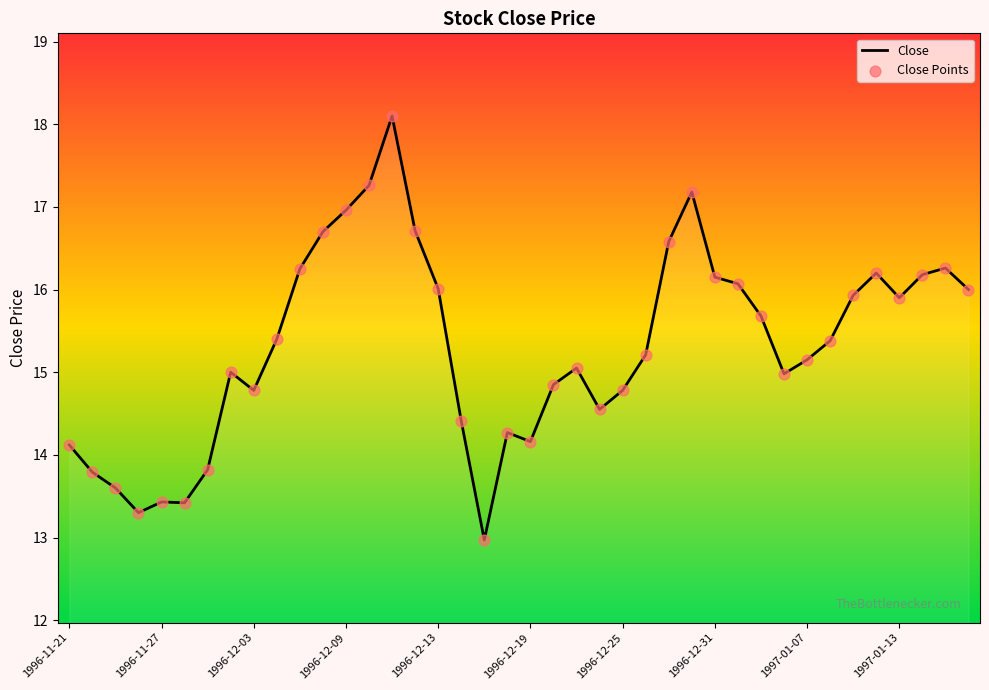

Which series contains the highest Y value?

Close